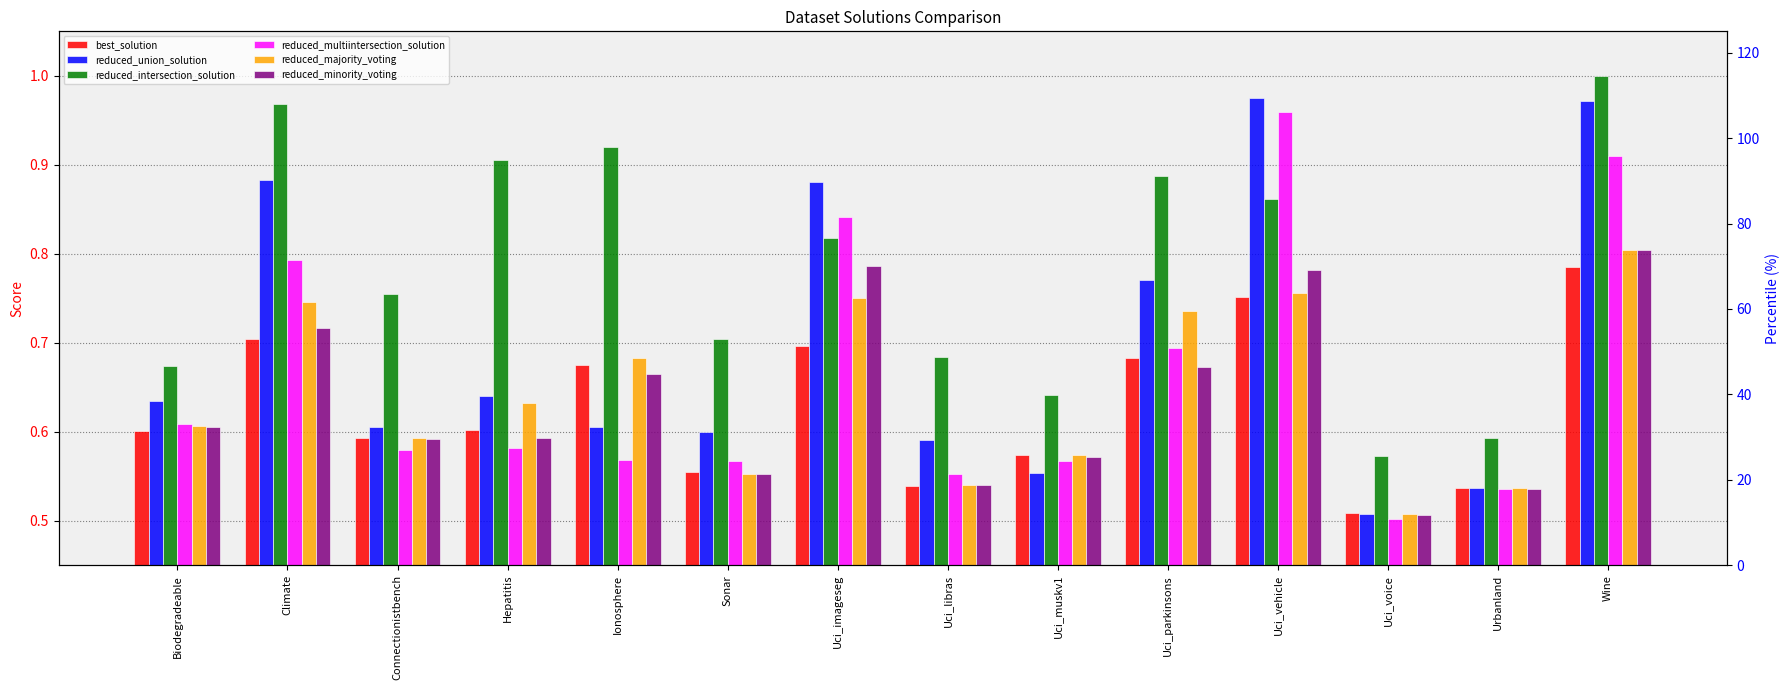

What position from the right is Ionosphere?

10